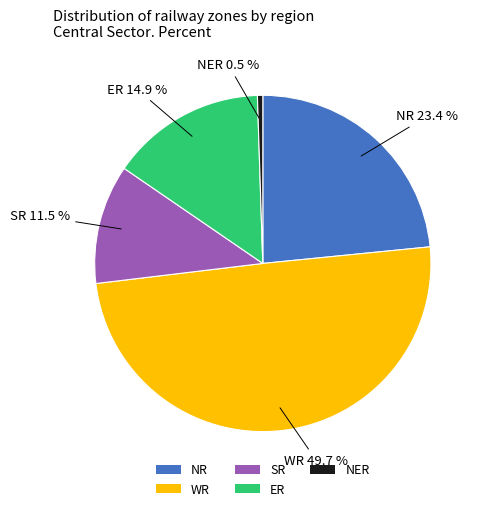

Which has a higher value, NER or WR?

WR